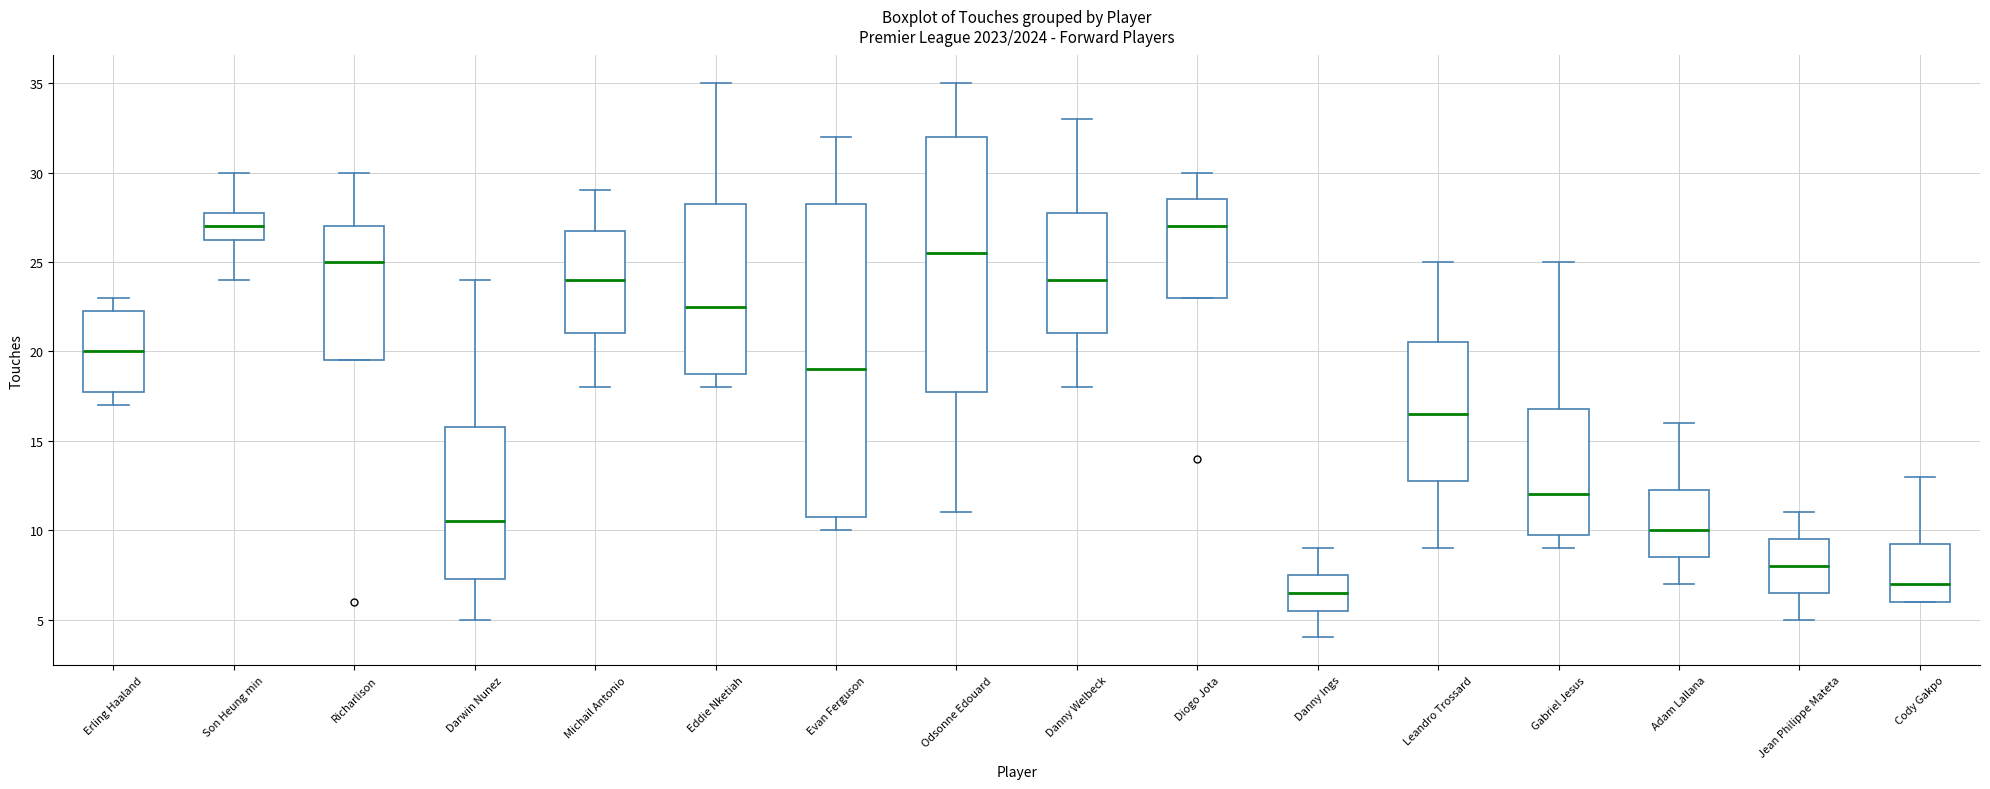

Reading left to right, read every box against the y-axis: the position of its median line, the range the box covers, and the ends of its whiskers. The values are not printed on the chart, so give them approximately, as read against the axis.

Erling Haaland: median 20.0, box 18.0 to 22.5, whiskers 17.0 to 23.0
Son Heung min: median 27.0, box 26.5 to 28.0, whiskers 24.0 to 30.0
Richarlison: median 25.0, box 19.5 to 27.0, whiskers 19.5 to 30.0
Darwin Nunez: median 10.5, box 7.5 to 16.0, whiskers 5.0 to 24.0
Michail Antonio: median 24.0, box 21.0 to 27.0, whiskers 18.0 to 29.0
Eddie Nketiah: median 22.5, box 19.0 to 28.5, whiskers 18.0 to 35.0
Evan Ferguson: median 19.0, box 11.0 to 28.5, whiskers 10.0 to 32.0
Odsonne Edouard: median 25.5, box 18.0 to 32.0, whiskers 11.0 to 35.0
Danny Welbeck: median 24.0, box 21.0 to 28.0, whiskers 18.0 to 33.0
Diogo Jota: median 27.0, box 23.0 to 28.5, whiskers 23.0 to 30.0
Danny Ings: median 6.5, box 5.5 to 7.5, whiskers 4.0 to 9.0
Leandro Trossard: median 16.5, box 13.0 to 20.5, whiskers 9.0 to 25.0
Gabriel Jesus: median 12.0, box 10.0 to 17.0, whiskers 9.0 to 25.0
Adam Lallana: median 10.0, box 8.5 to 12.5, whiskers 7.0 to 16.0
Jean Philippe Mateta: median 8.0, box 6.5 to 9.5, whiskers 5.0 to 11.0
Cody Gakpo: median 7.0, box 6.0 to 9.5, whiskers 6.0 to 13.0